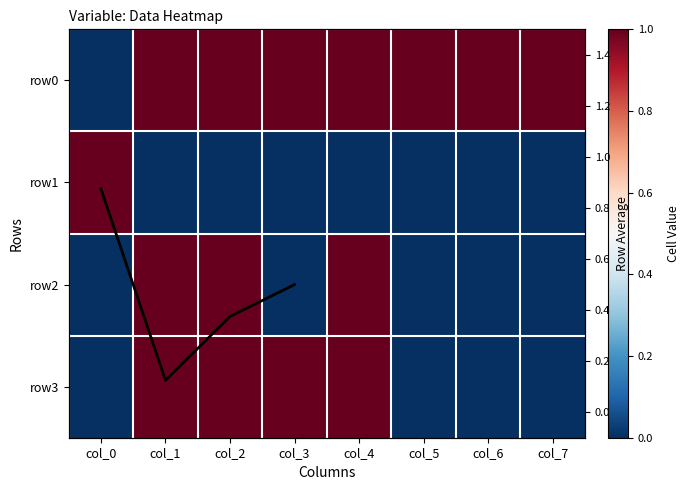

Which category has the lowest value across all series?

col_0